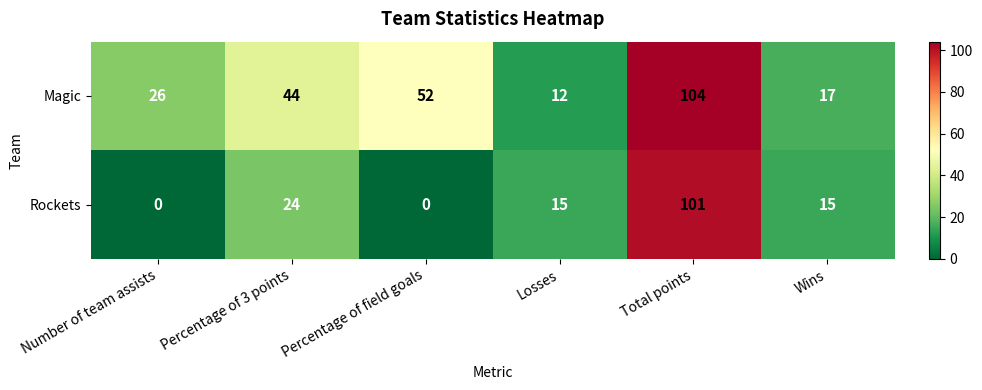

What is the lowest value of the Magic series?

12